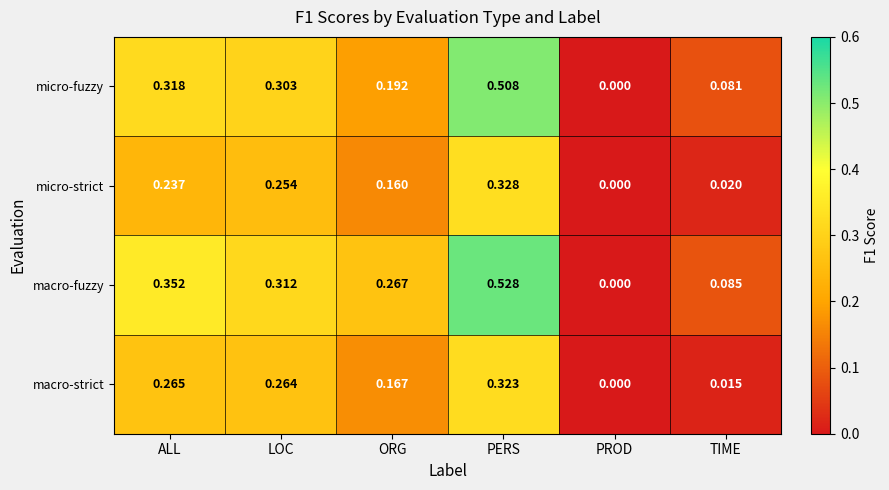

List the labels in order of macro-strict value, largest first.

PERS, ALL, LOC, ORG, TIME, PROD